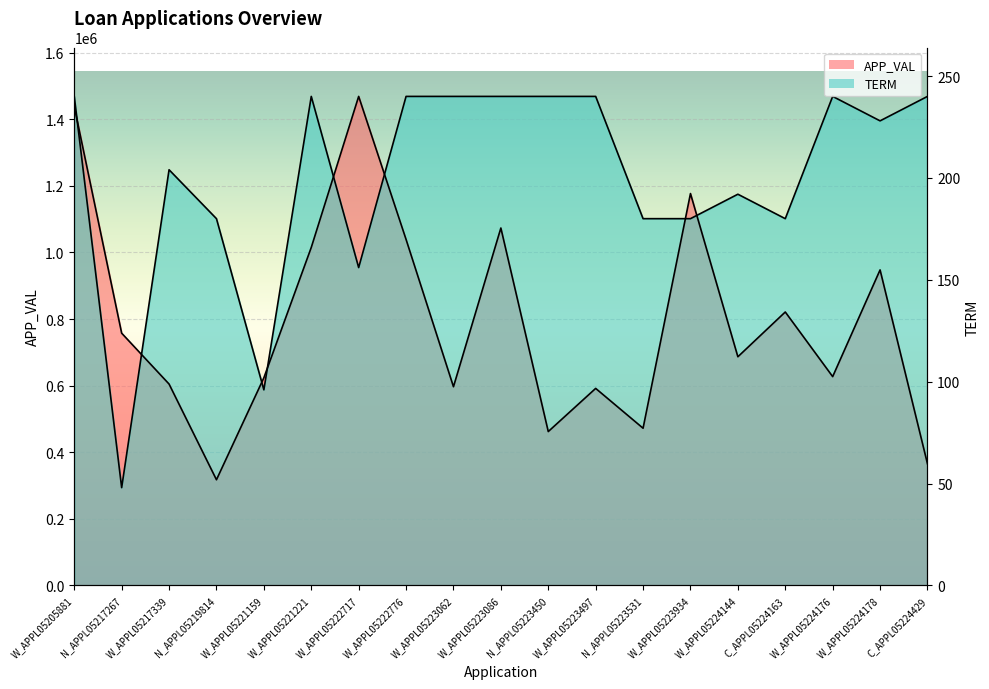

Which series ends up on top after the final intersection of APP_VAL and TERM?

TERM